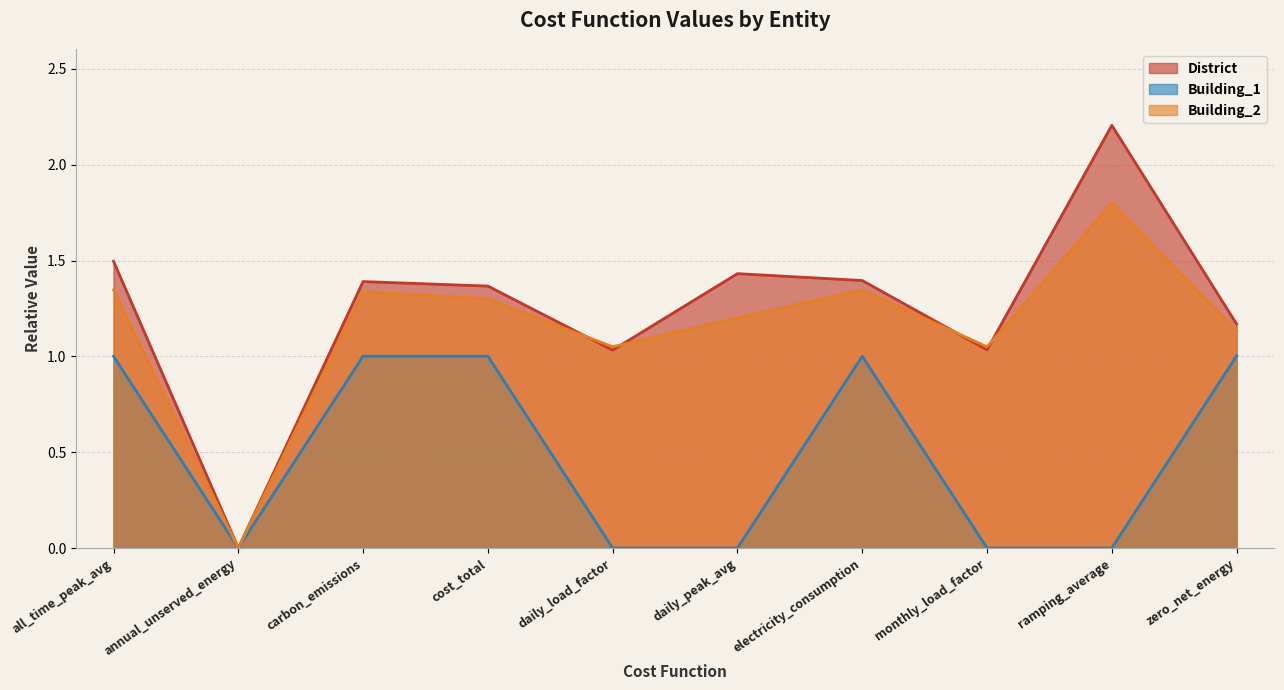

Reading right to left, transcribe all the data shown in this chart.

District: zero_net_energy=1.2	ramping_average=2.2	monthly_load_factor=1.0	electricity_consumption=1.4	daily_peak_avg=1.4	daily_load_factor=1.0	cost_total=1.4	carbon_emissions=1.4	annual_unserved_energy=0.0	all_time_peak_avg=1.5
Building_1: zero_net_energy=1.0	ramping_average=0.0	monthly_load_factor=0.0	electricity_consumption=1.0	daily_peak_avg=0.0	daily_load_factor=0.0	cost_total=1.0	carbon_emissions=1.0	annual_unserved_energy=0.0	all_time_peak_avg=1.0
Building_2: zero_net_energy=1.1	ramping_average=1.8	monthly_load_factor=1.1	electricity_consumption=1.3	daily_peak_avg=1.2	daily_load_factor=1.1	cost_total=1.3	carbon_emissions=1.3	annual_unserved_energy=0.0	all_time_peak_avg=1.3